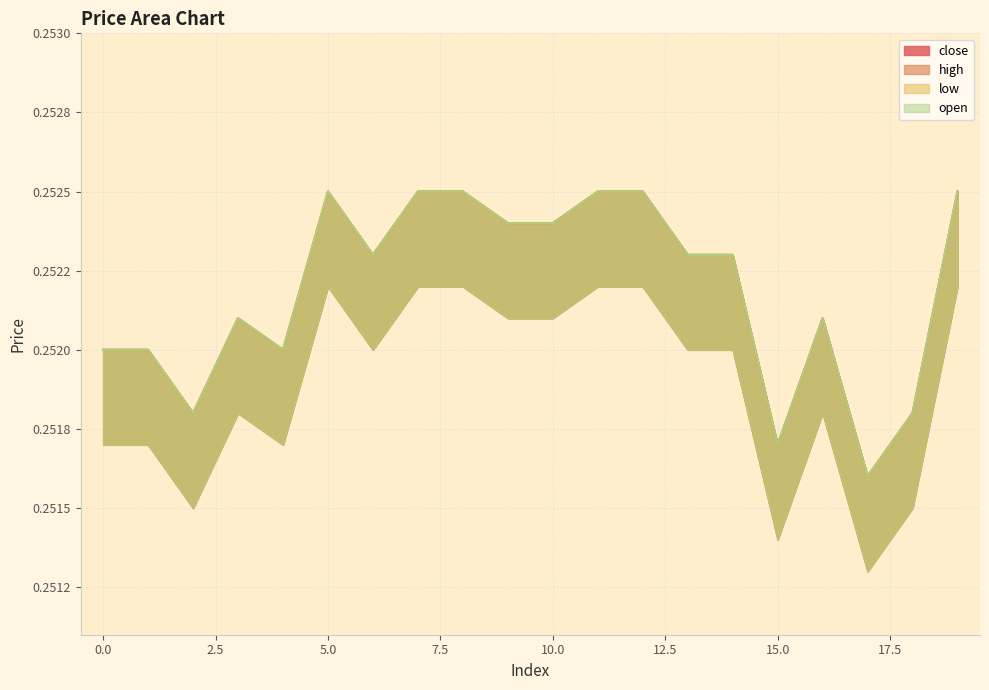

The value of close at 4 is 0.3. True or false?

True